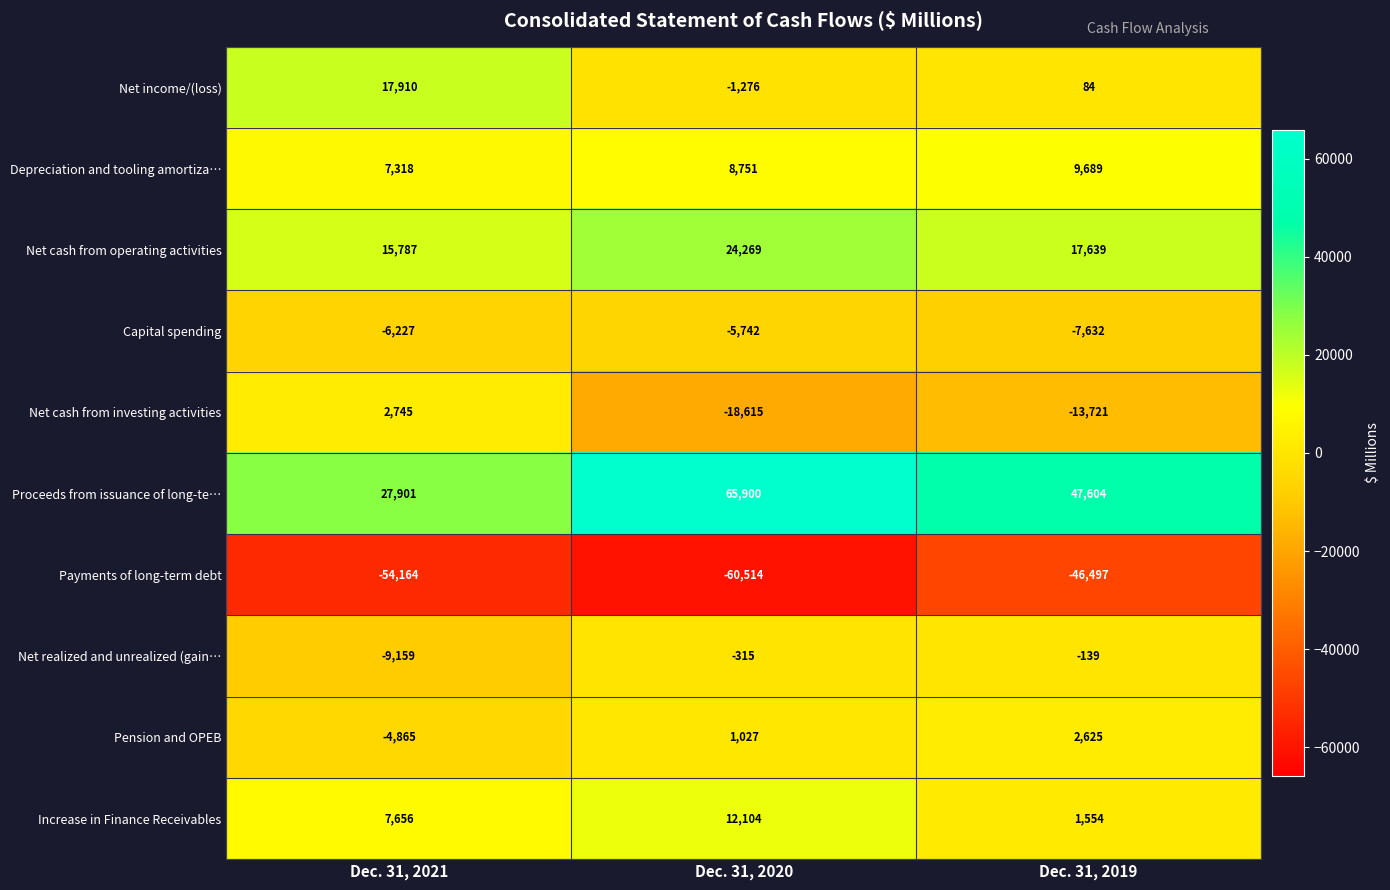

True or false: Proceeds from issuance of long-te… has a value of 47604 at Dec. 31, 2019.

True